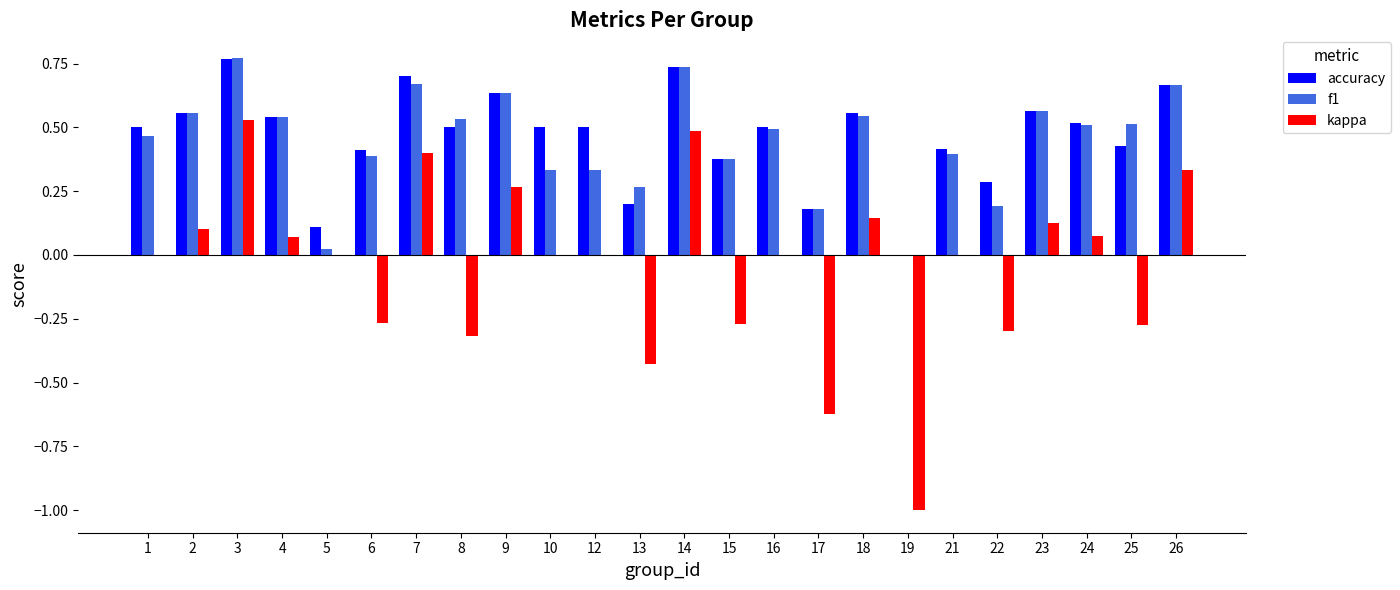

Is the value of kappa at 24 greater than the value of accuracy at 12?

No